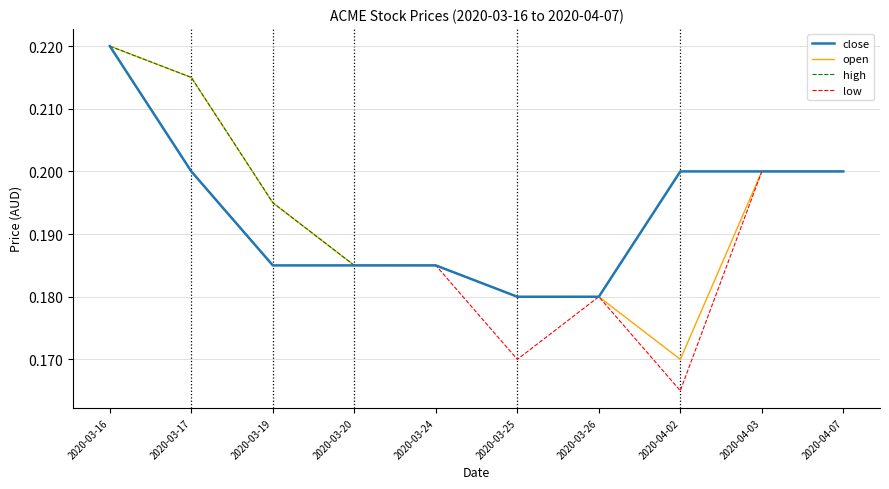

What are all the series names shown in the legend?

close, open, high, low